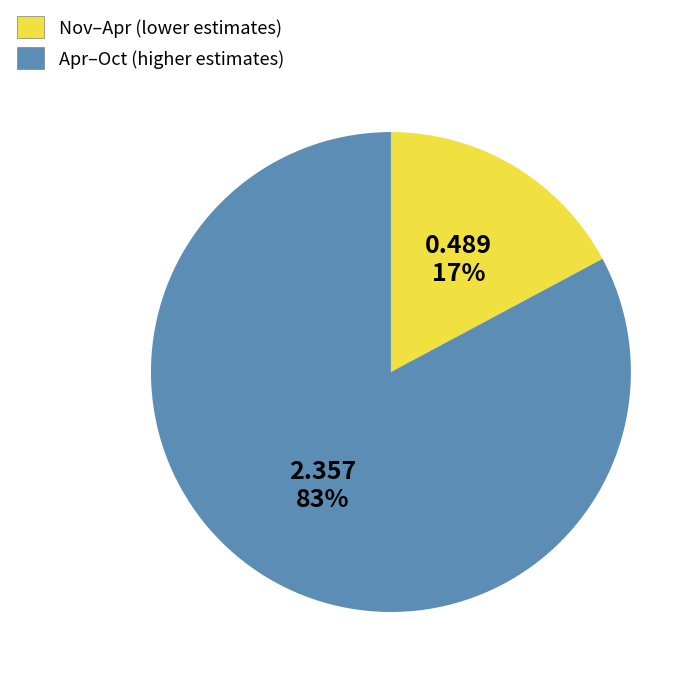

To the nearest percent, what percentage of the pie is Nov–Apr (lower estimates)?

17%